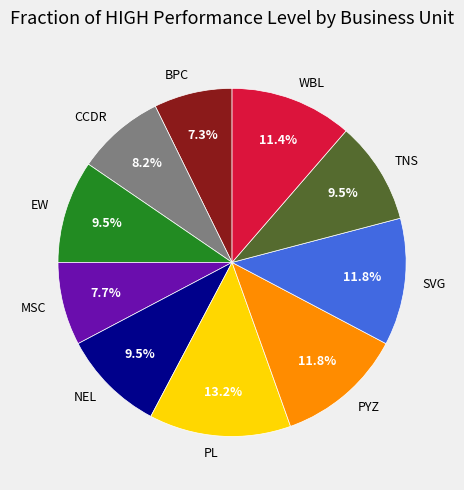

What portion of the pie excludes PL?

86.8%